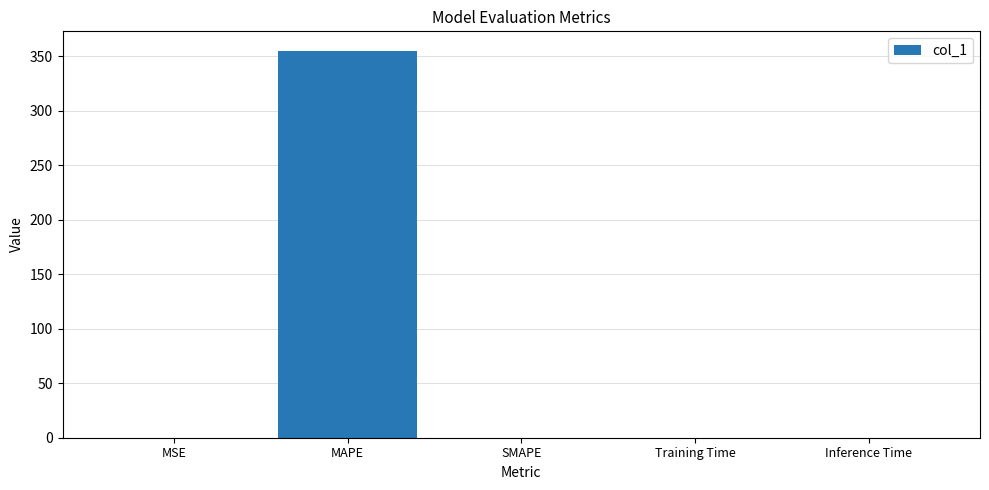

Between MSE and MAPE, which is larger?

MAPE